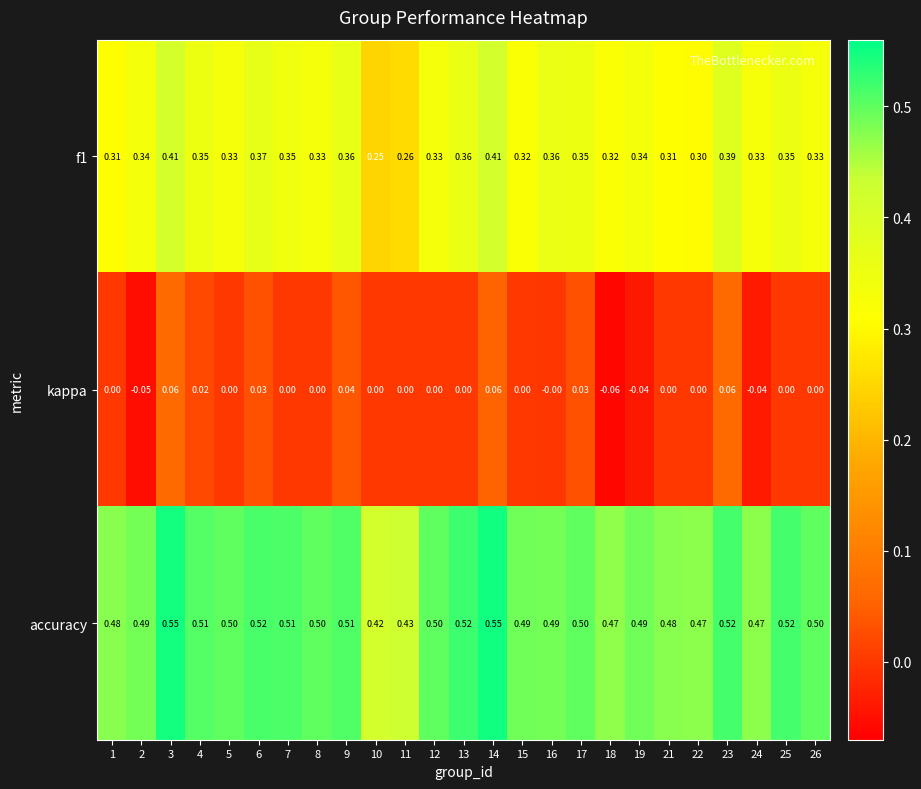

Which series has the largest total across all categories?

accuracy